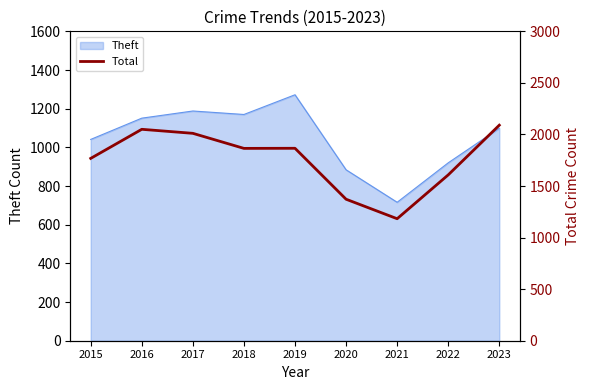

At which category does the chart reach its minimum across all series?

2021